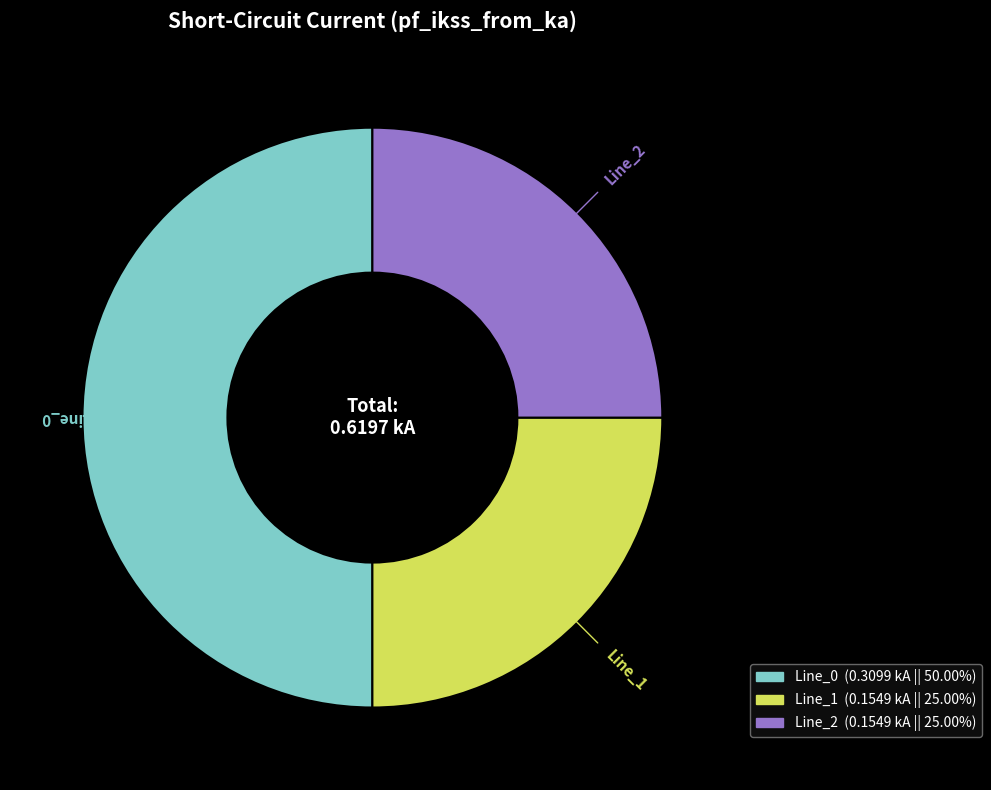

What is the largest slice in the pie chart?

Line_0